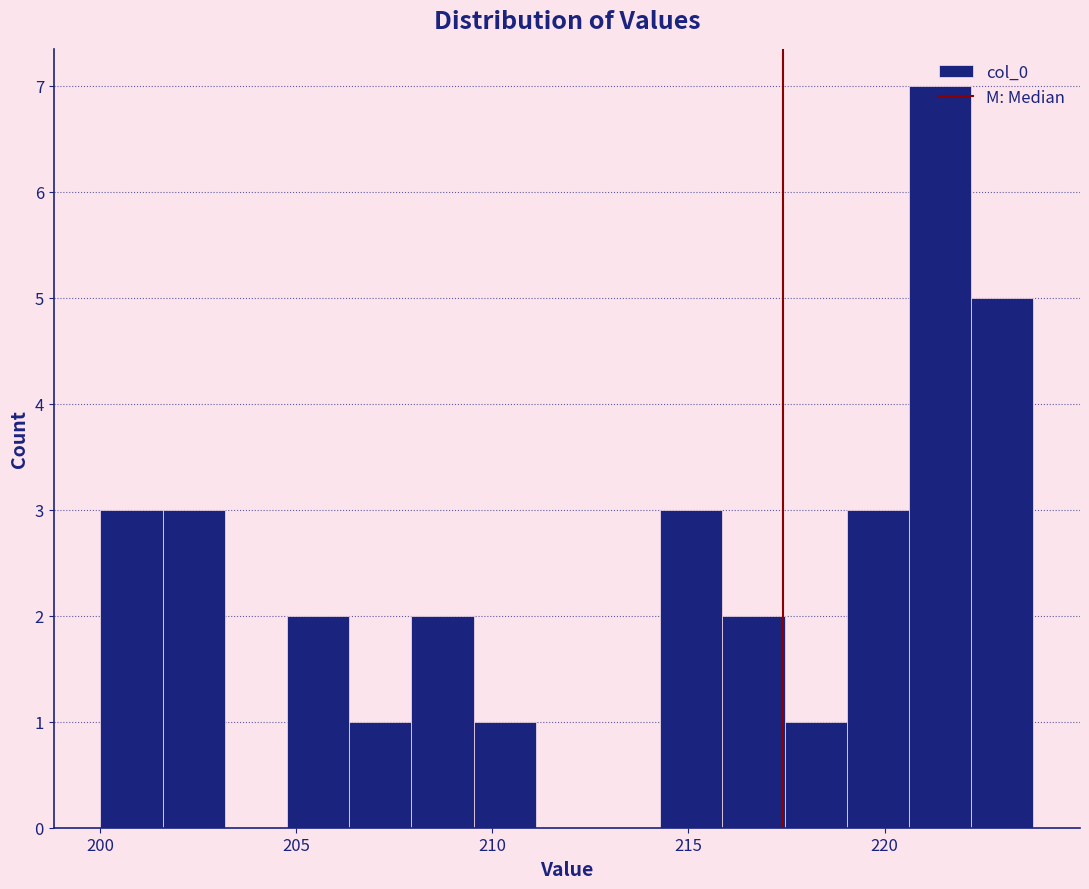

Around what value on the x-axis is the tallest bar? Give the approximate position of its centre, as read against the axis.

221.5